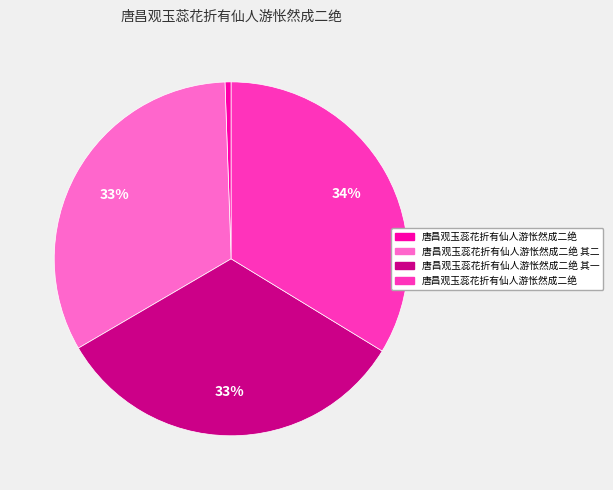

Is there a majority slice in this chart?

No